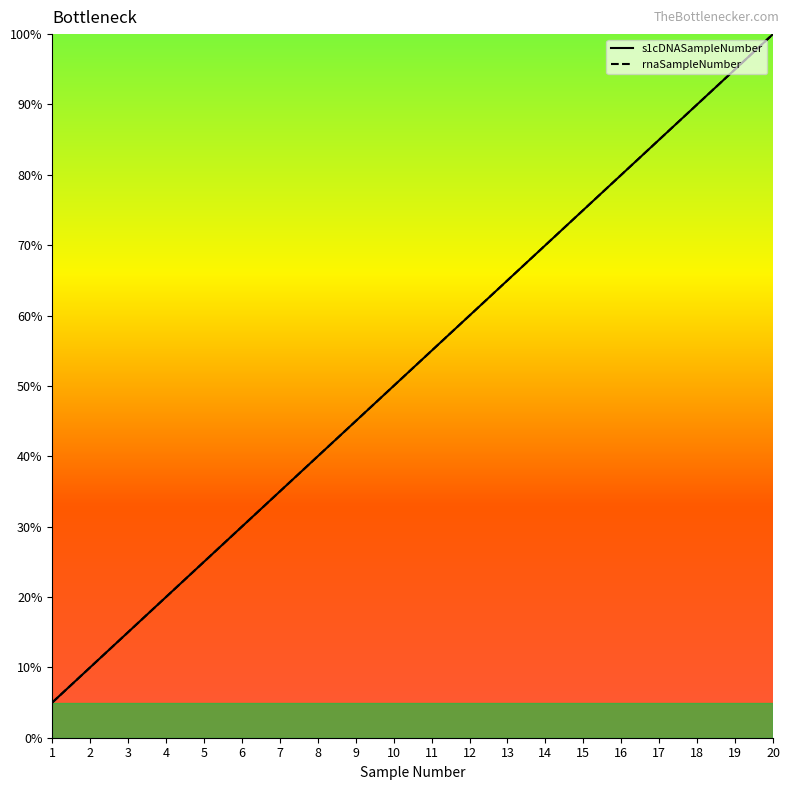

What is the maximum value shown in the chart?

100.0